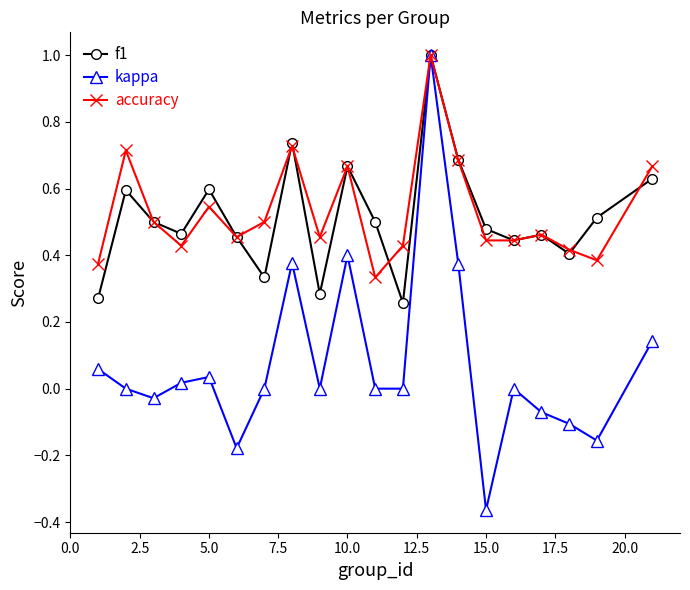

True or false: f1 has more than 2 points higher than both neighbors.

True